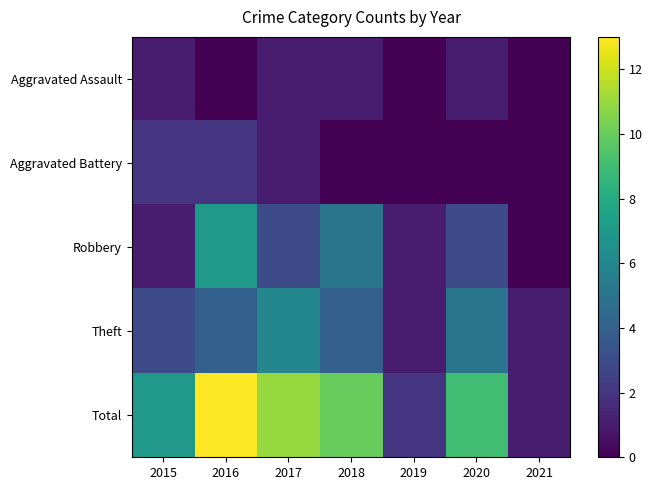

Reading left to right, what are all the values shown in this chart?

Aggravated Assault: 2015=1	2016=0	2017=1	2018=1	2019=0	2020=1	2021=0
Aggravated Battery: 2015=2	2016=2	2017=1	2018=0	2019=0	2020=0	2021=0
Robbery: 2015=1	2016=7	2017=3	2018=5	2019=1	2020=3	2021=0
Theft: 2015=3	2016=4	2017=6	2018=4	2019=1	2020=5	2021=1
Total: 2015=7	2016=13	2017=11	2018=10	2019=2	2020=9	2021=1